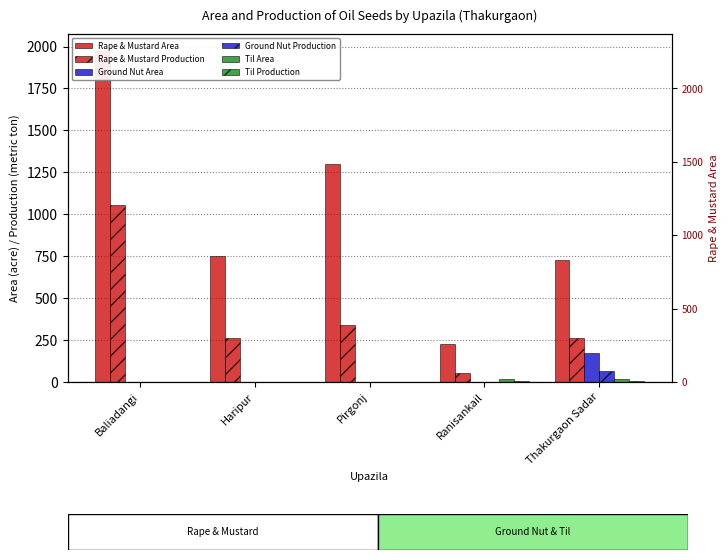

Between Pirgonj and Ranisankail, which is larger?

Pirgonj